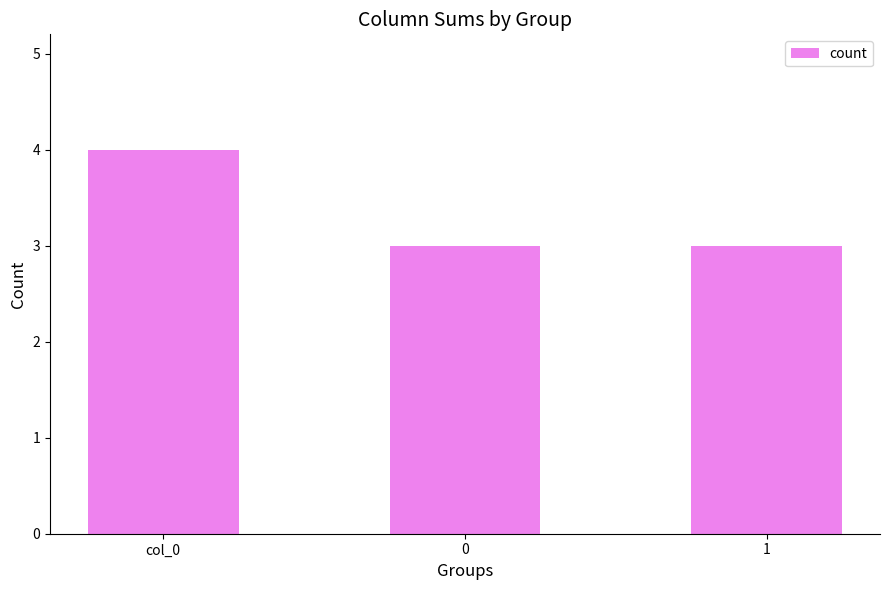

Which category has the highest value across all series?

col_0